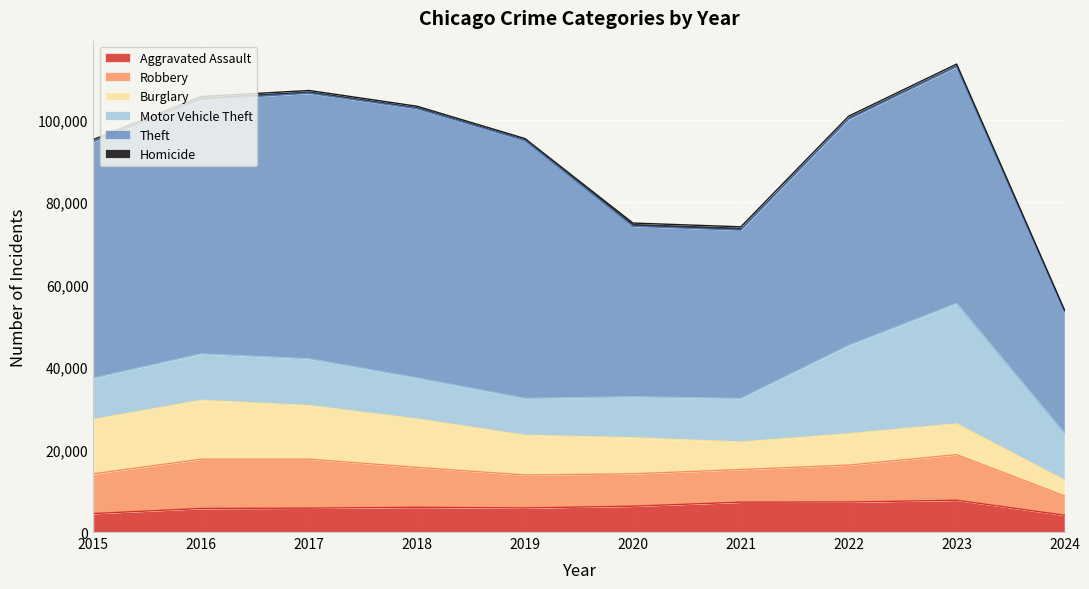

Does the chart display data point markers on the line(s)?

No